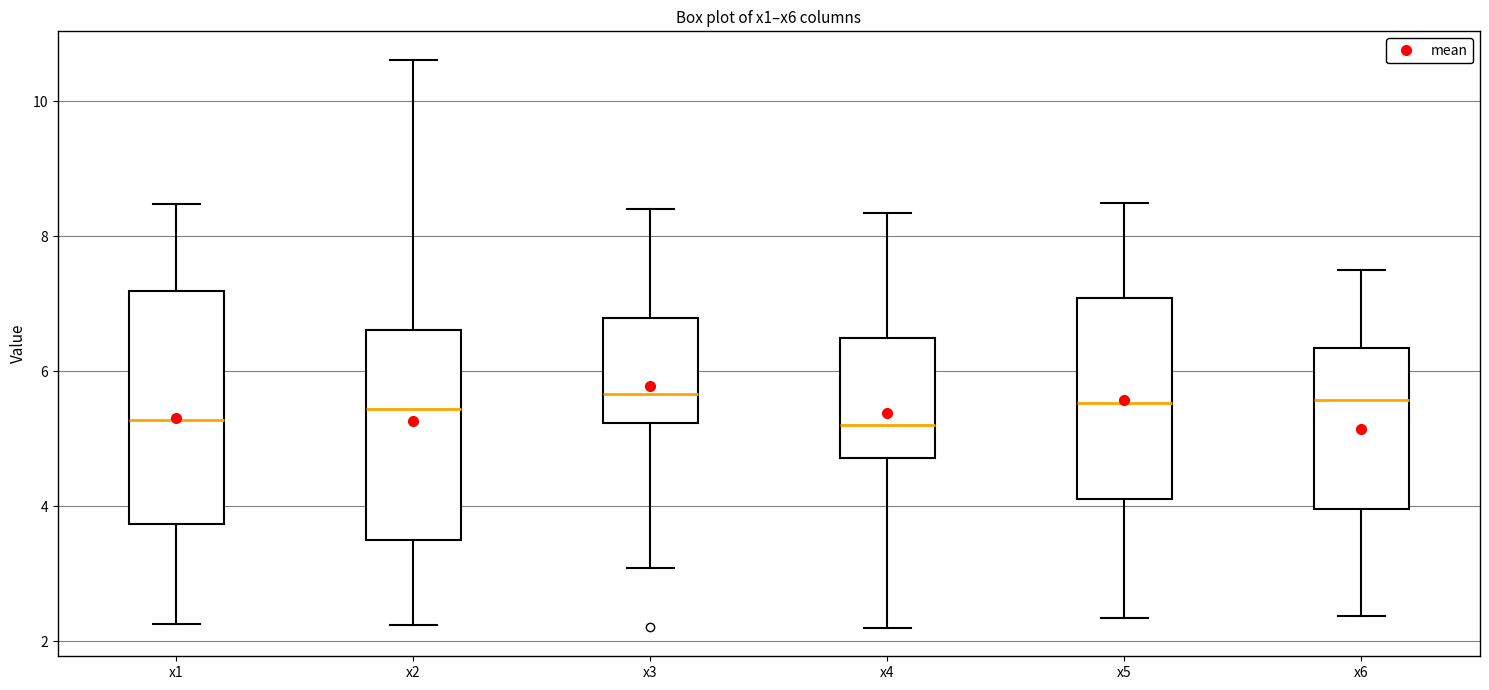

Comparing the boxes themselves (not the whiskers), which one is the tallest?

x1